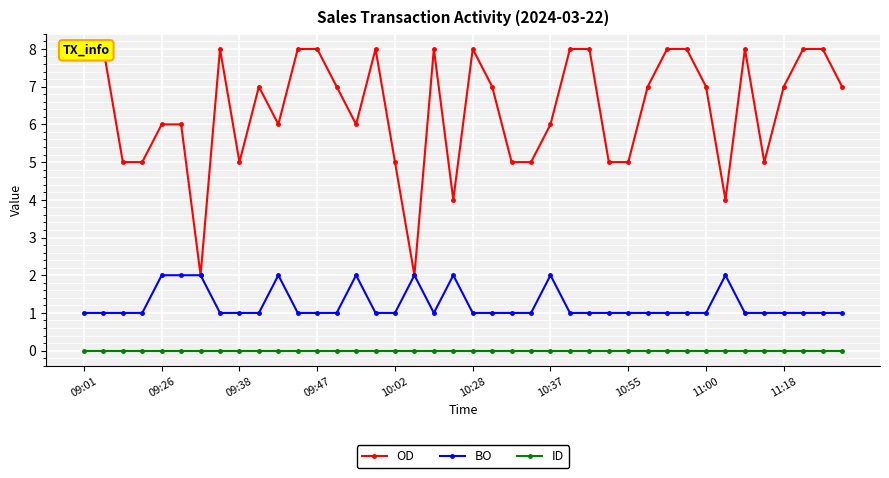

True or false: BO and ID cross at least once.

False